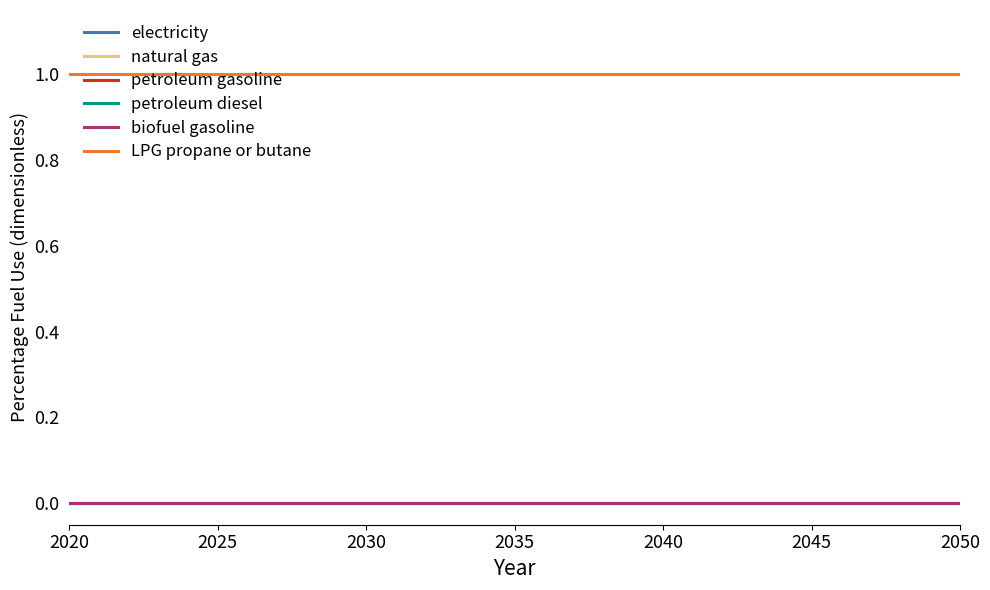

Is this an area chart (filled region under the line)?

No